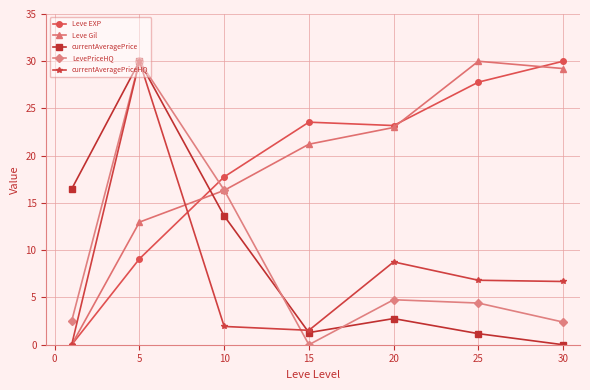

What is the maximum value shown in the chart?

30.0